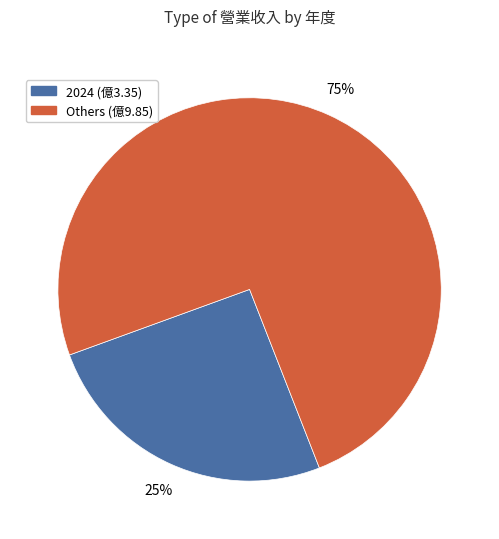

To the nearest percent, what is the average slice percentage?

50%